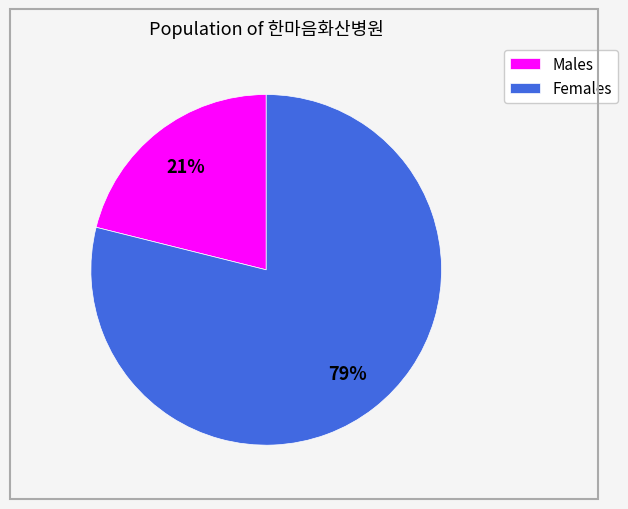

Does Males account for over 50% of the chart?

No